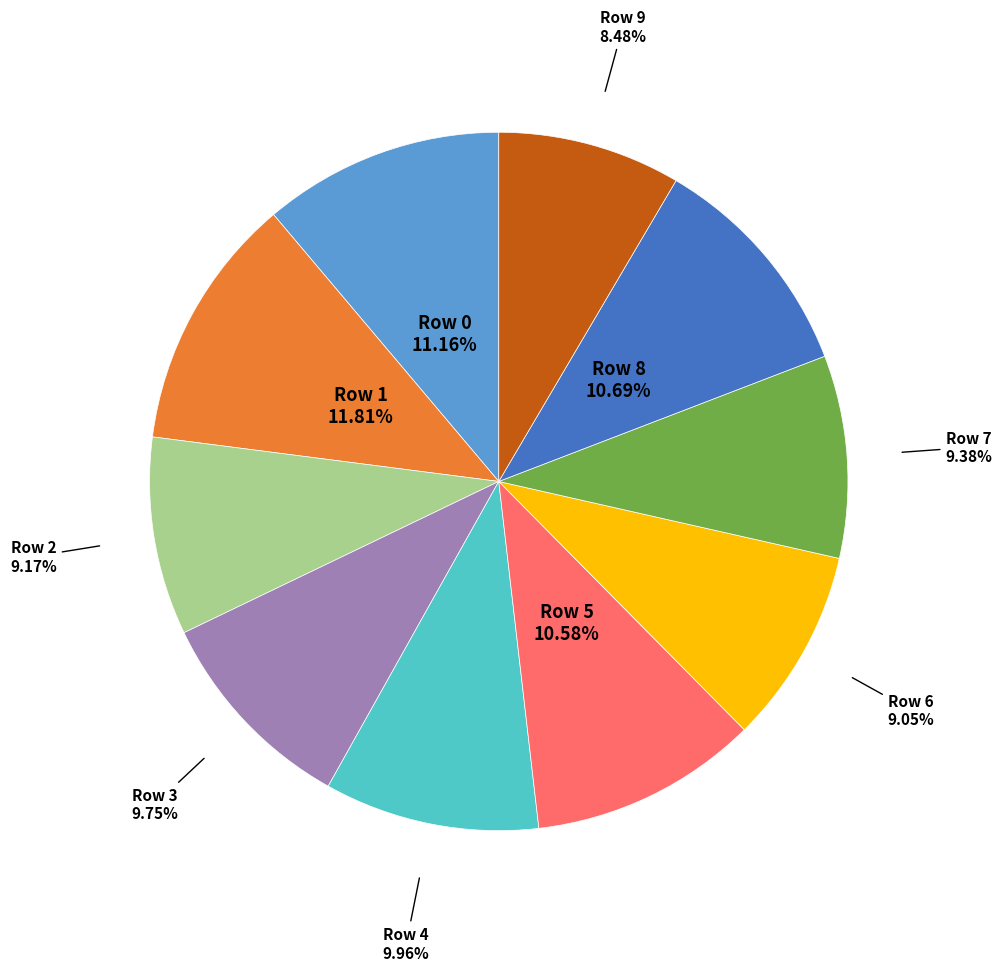

Does any single category account for the majority?

No